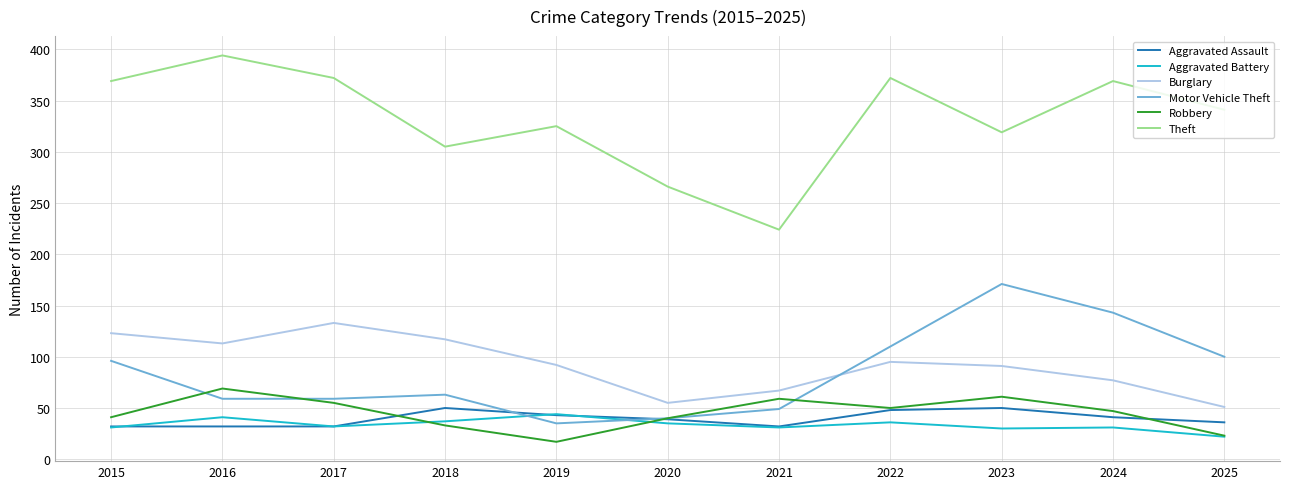

The value of Motor Vehicle Theft at 2018 is 63. True or false?

True